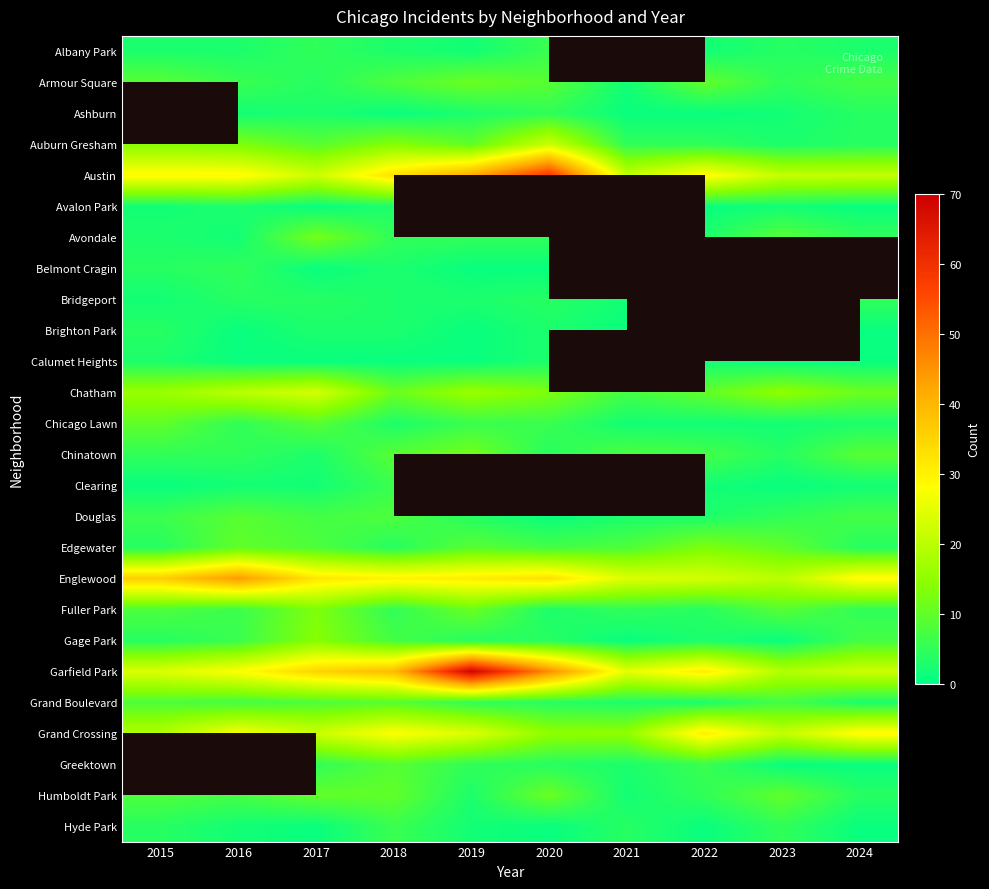

Is it true that Ashburn equals 2.0 at 2023?

True